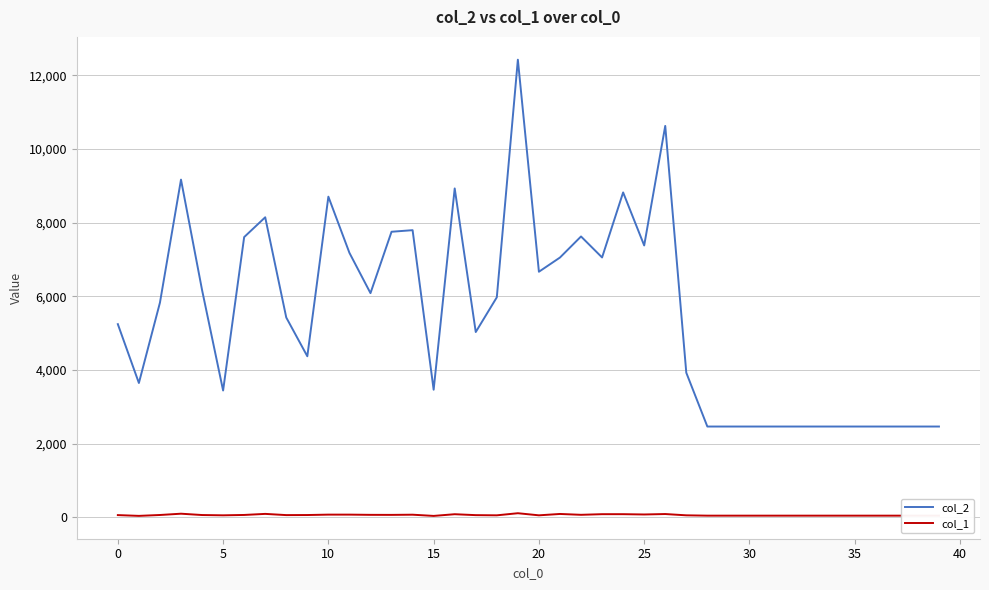

Which series has the largest total across all categories?

col_2